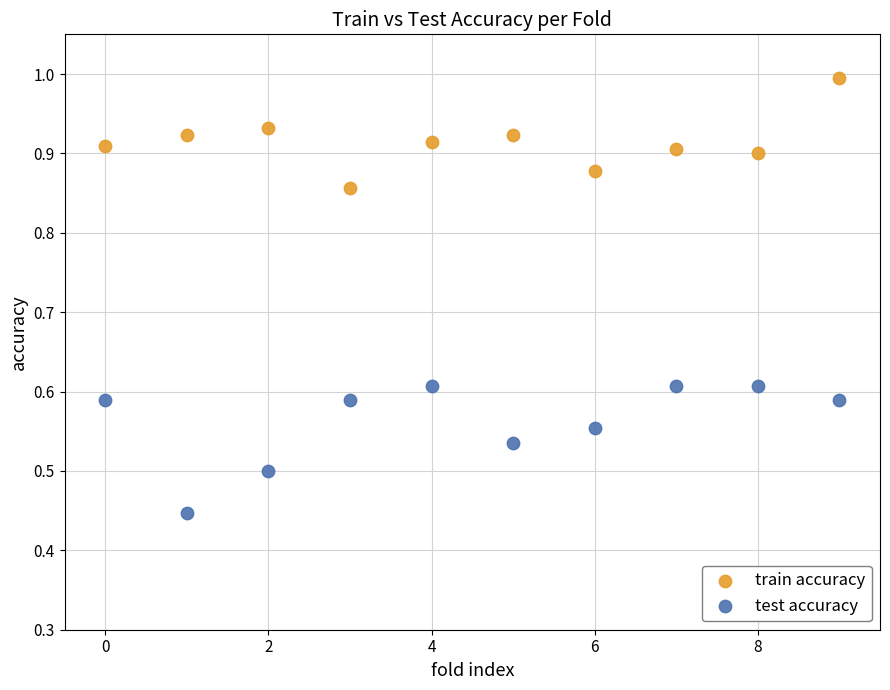

Which series contains the lowest Y value?

test accuracy